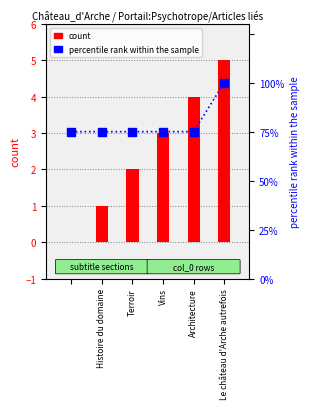

What are all the series names shown in the legend?

count, percentile rank within the sample